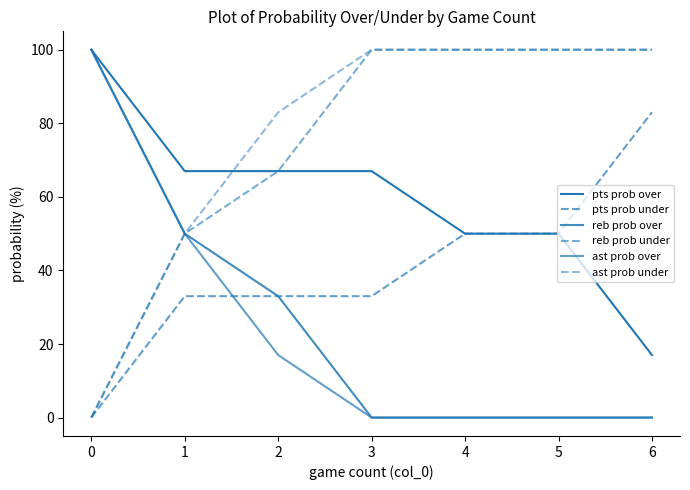

True or false: reb prob over and reb prob under cross at least once.

False